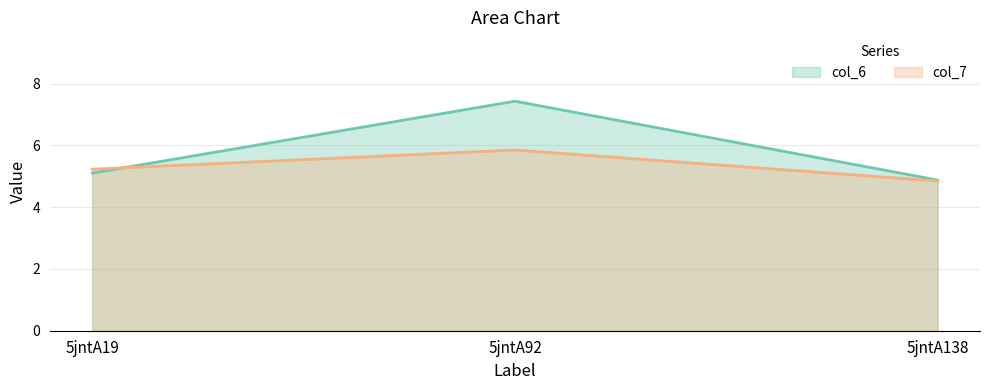

At which label is col_6 line closest to 6?

5jntA19